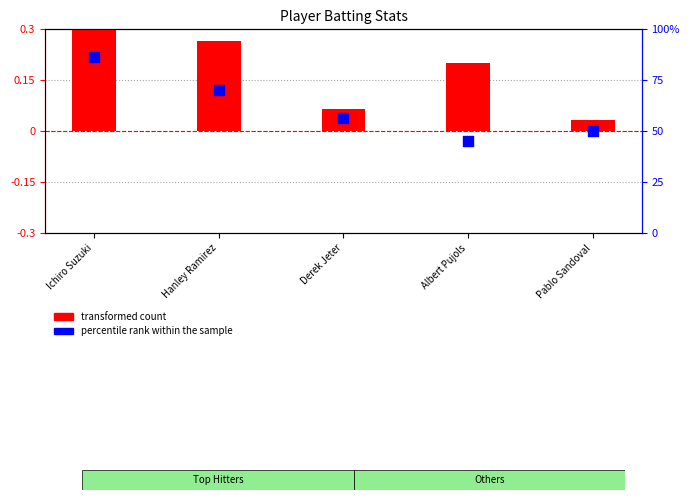

What is the total value across all series at Albert Pujols?

45.2